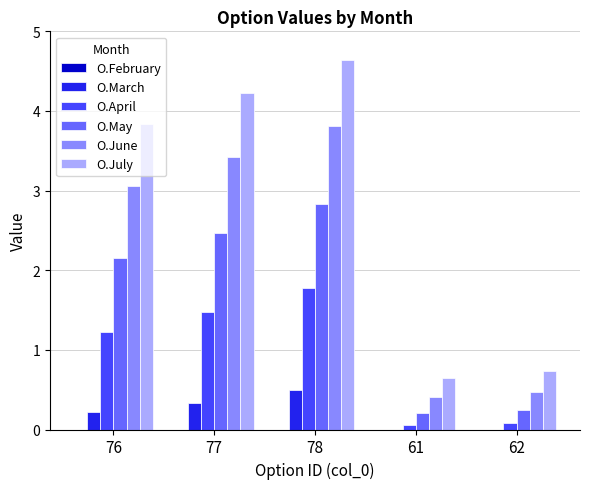

Are the bars grouped side by side (vs. stacked)?

Yes